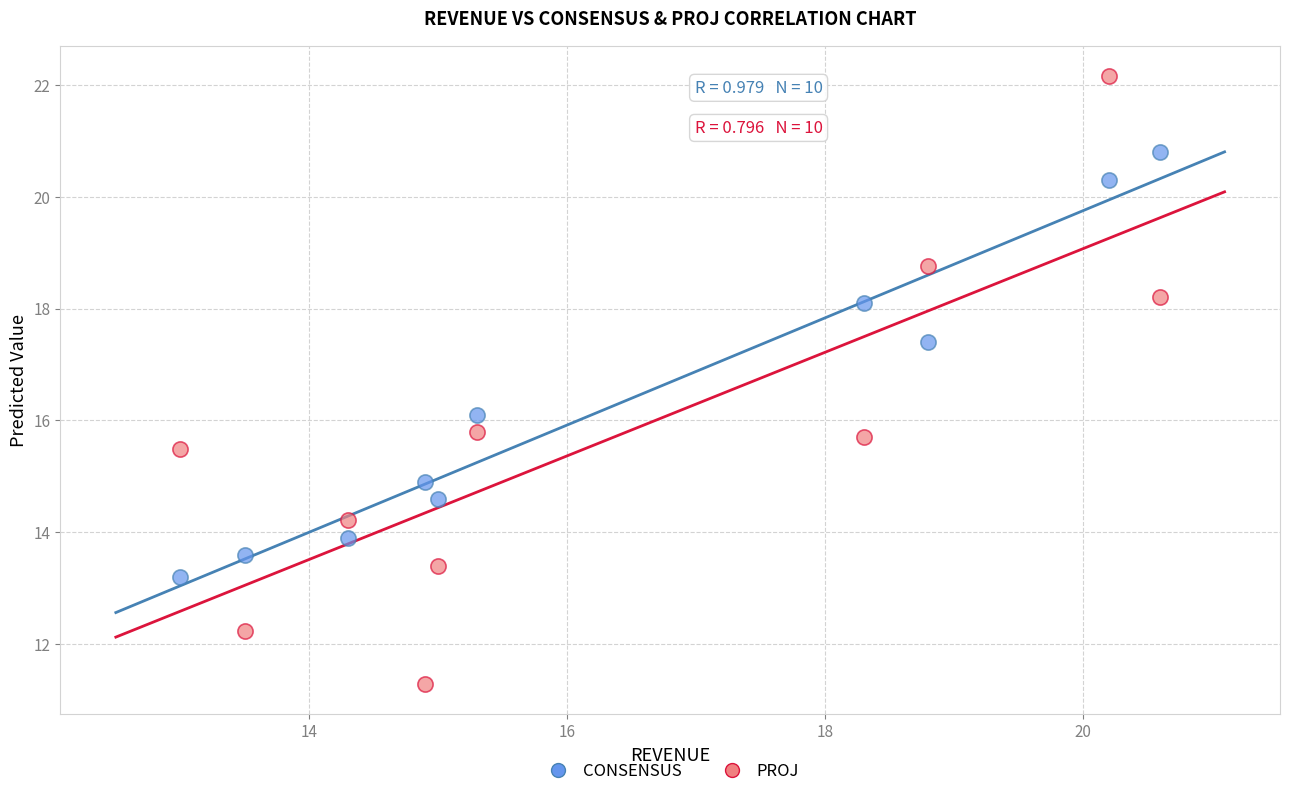

Across all data points, what is the range of Y values (max minus min)?

10.9